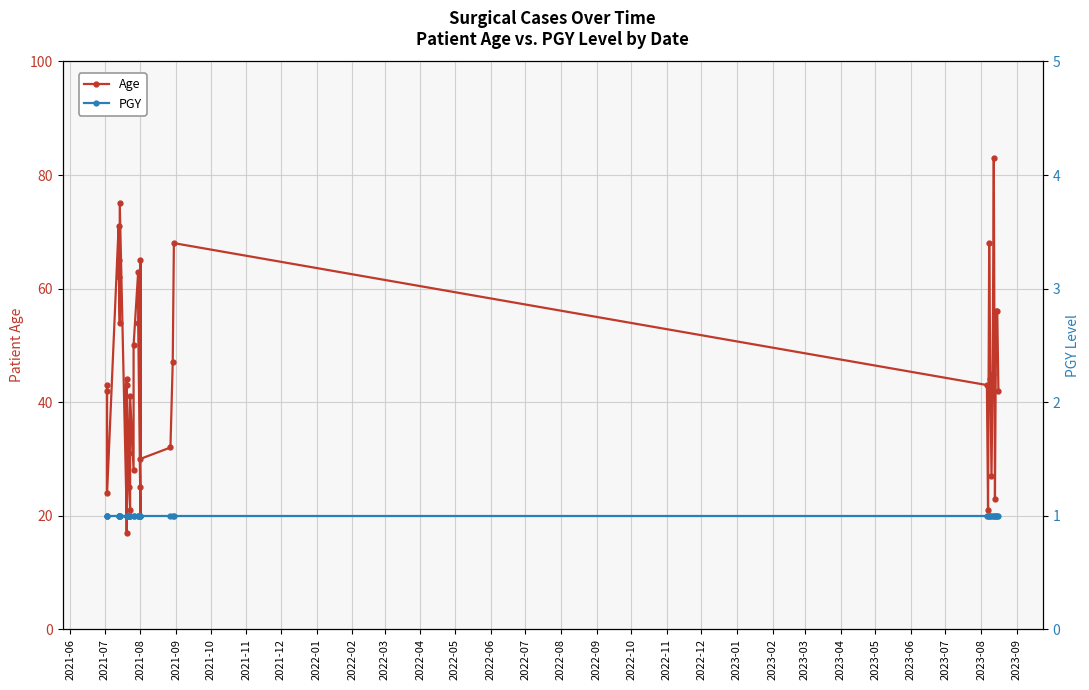

What is the sum of all Age values?

1668